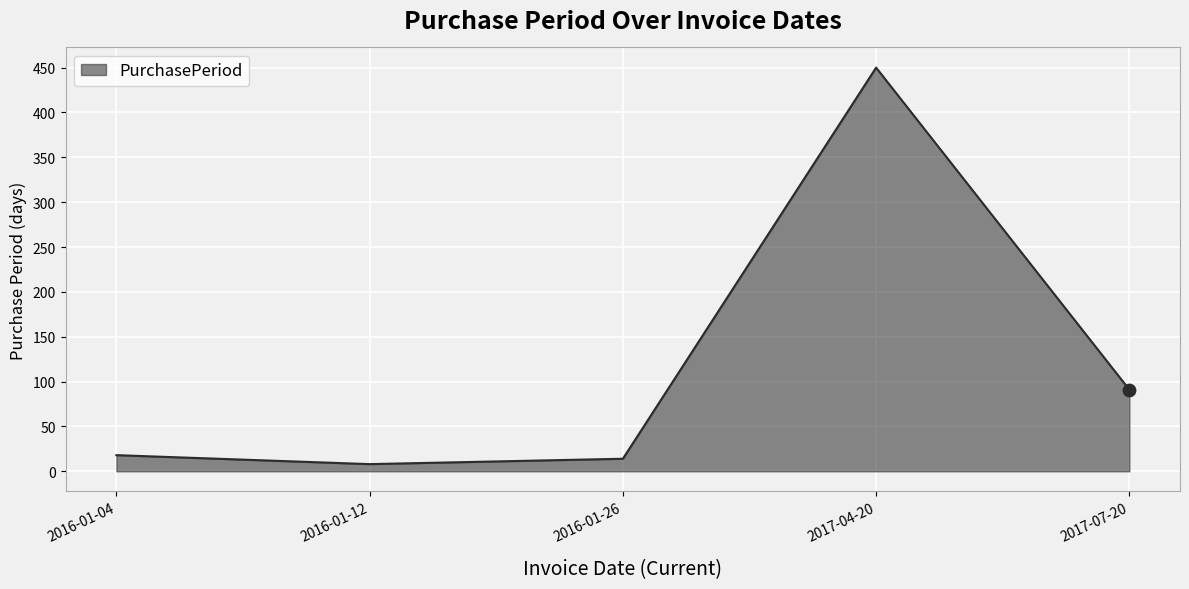

Approximately how many times larger is the value at 2016-01-04 compared to 2016-01-26?

1.3